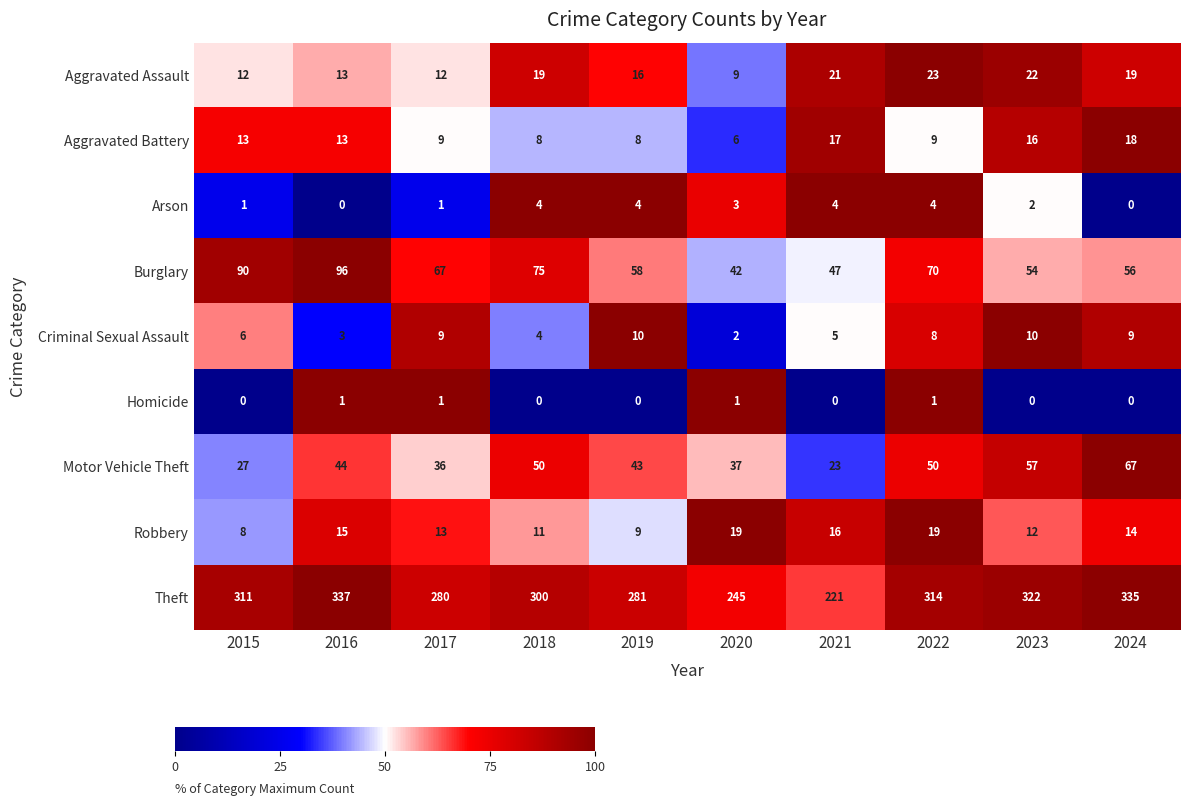

Rank the series at 2021 from lowest to highest value.

Homicide, Arson, Criminal Sexual Assault, Robbery, Aggravated Battery, Aggravated Assault, Motor Vehicle Theft, Burglary, Theft